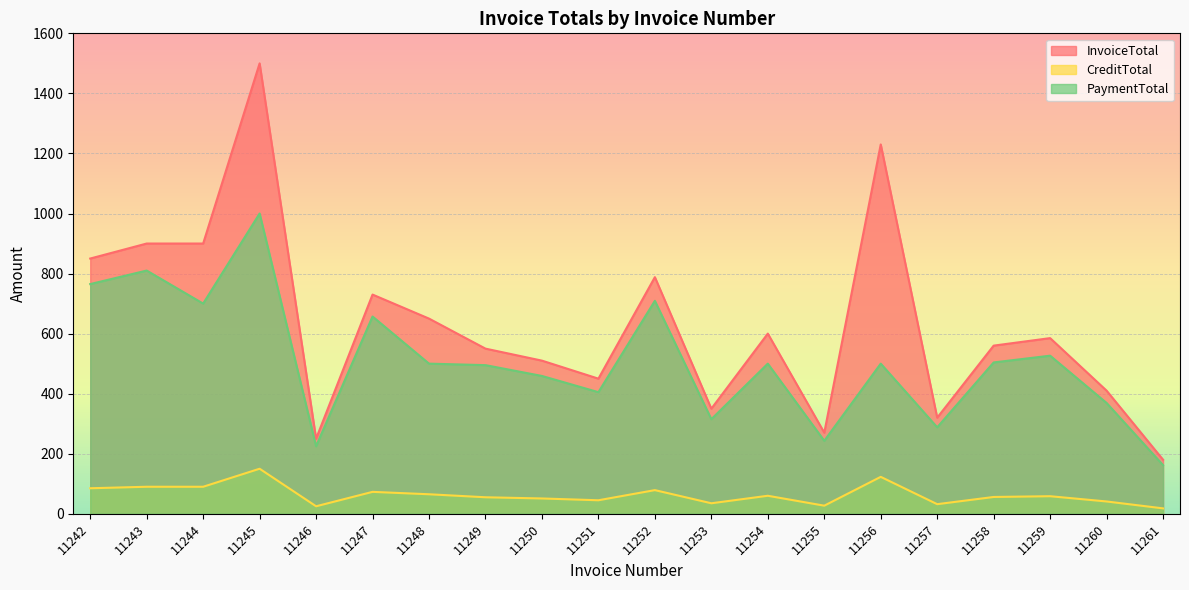

At how many categories does at least one series exceed 1280?

1